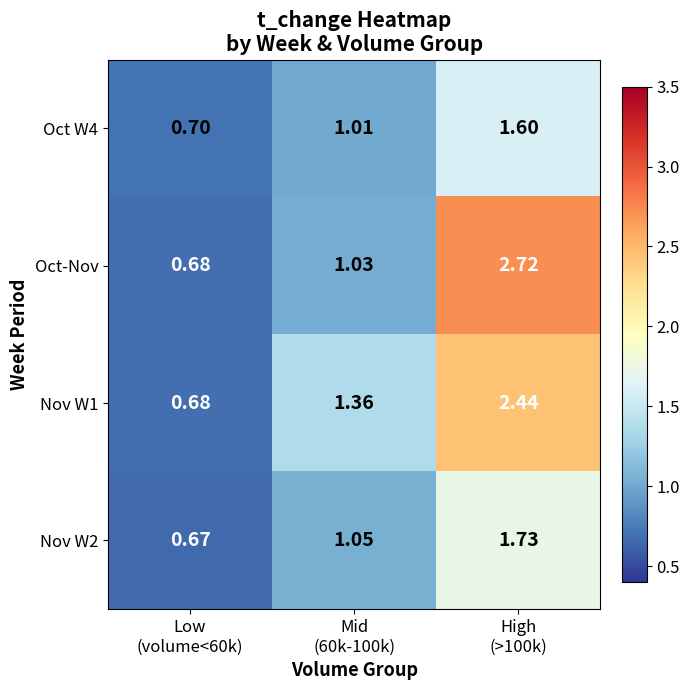

How many categories are shown in the chart?

3